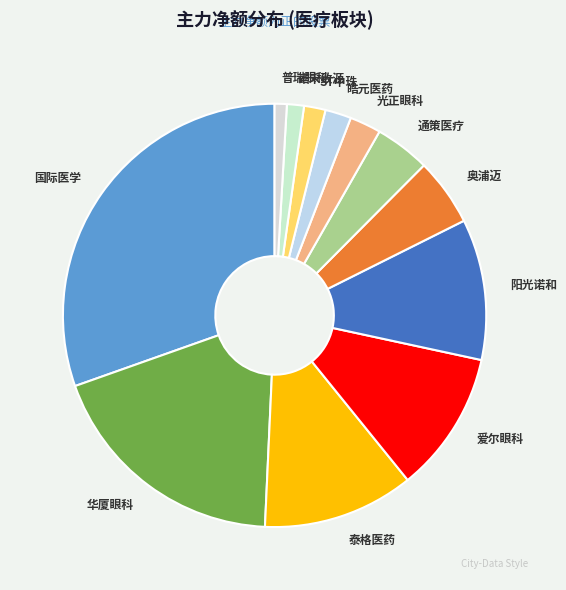

Is there any slice that represents more than half of the pie?

No